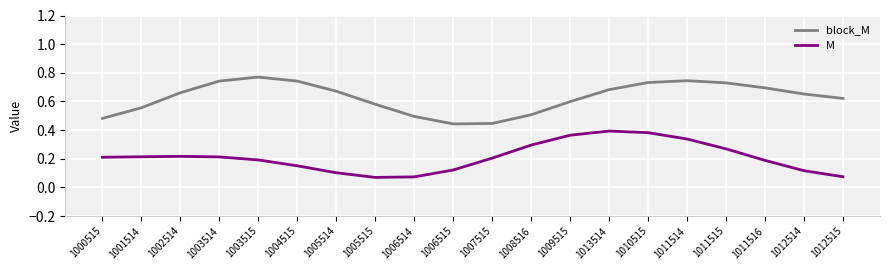

True or false: block_M has a value of 0.5 at 1008516.

True